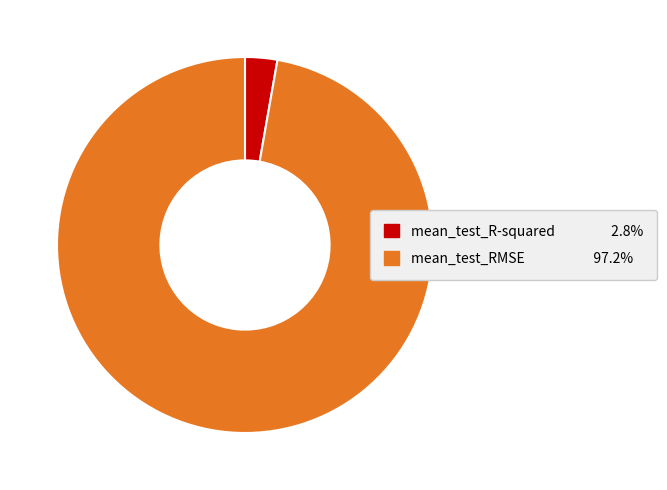

The mean_test_R-squared slice represents 3% of the pie. True or false?

True